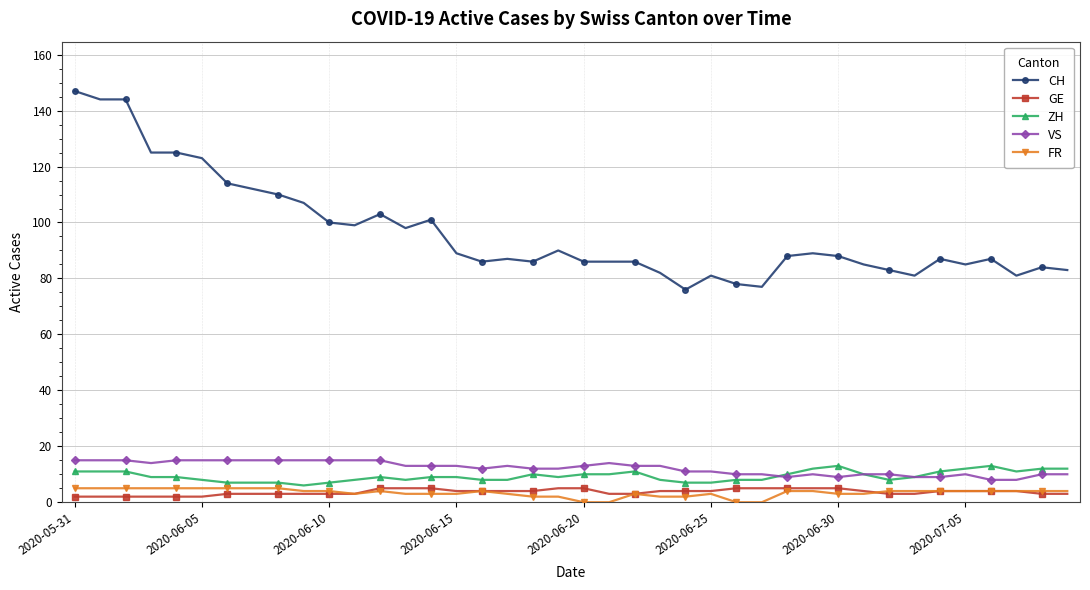

At how many categories does at least one series exceed 19?

40